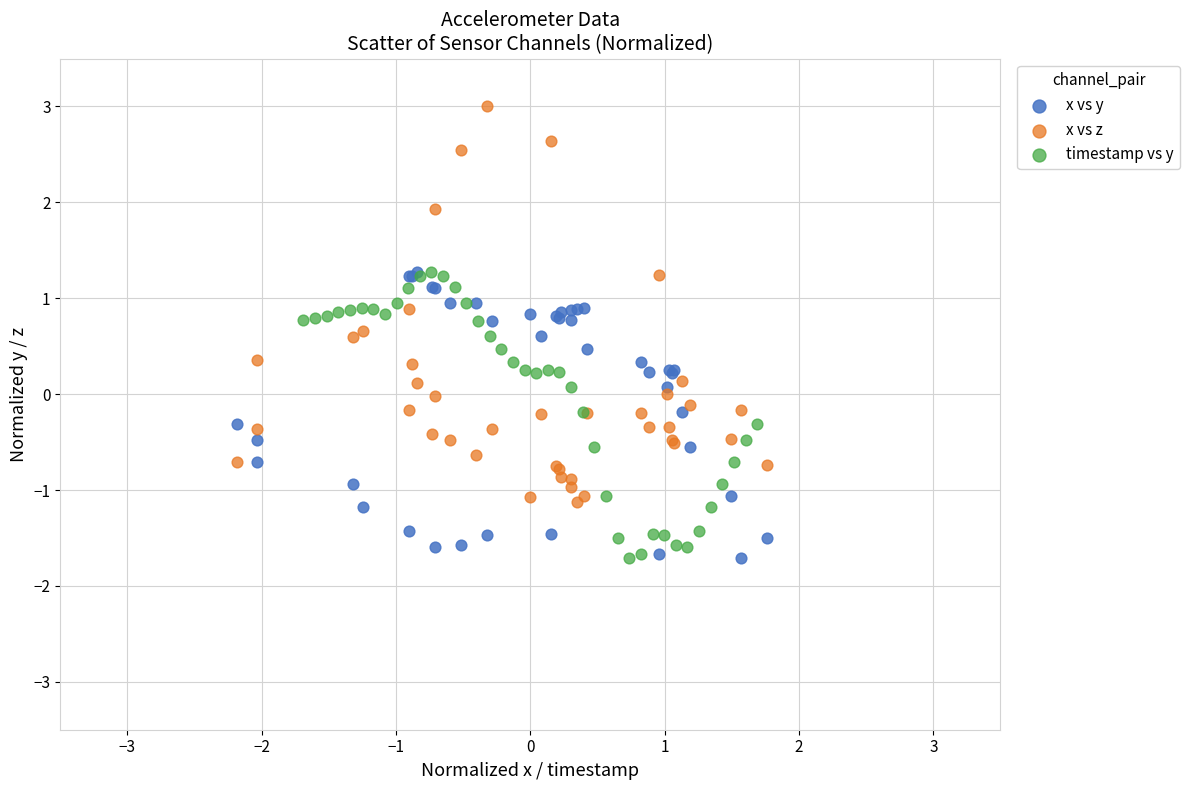

Which series has the largest Y range (max minus min)?

x vs z